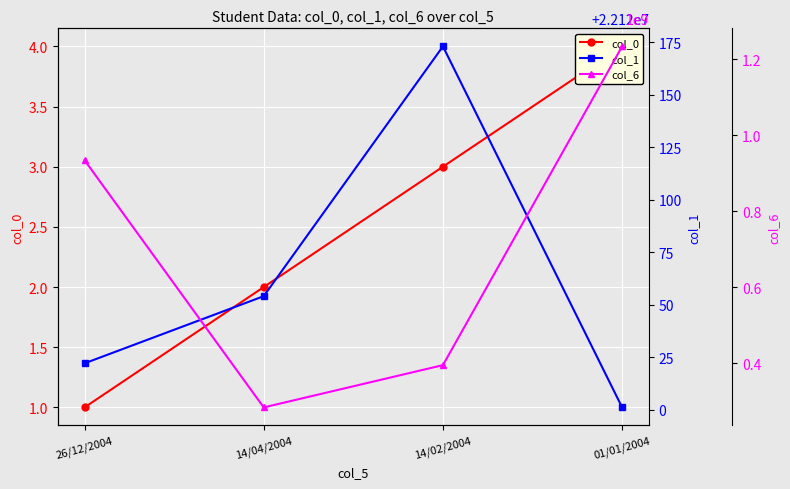

Reading left to right, extract all data points from this chart.

col_0: 1	2	3	4
col_1: 22120022	22120054	22120173	22120001
col_6: 934867436	283593255	394958554	1234543211